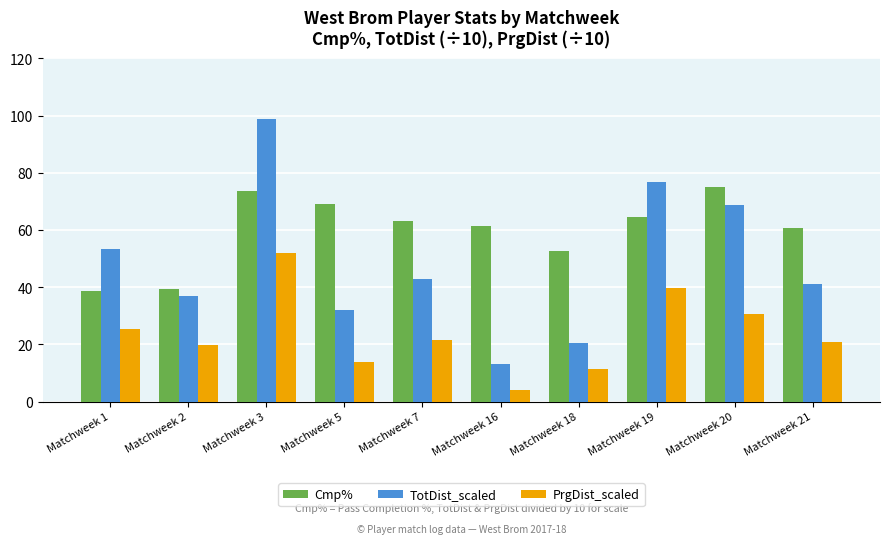

What value does the Cmp% series have at Matchweek 7?

63.3